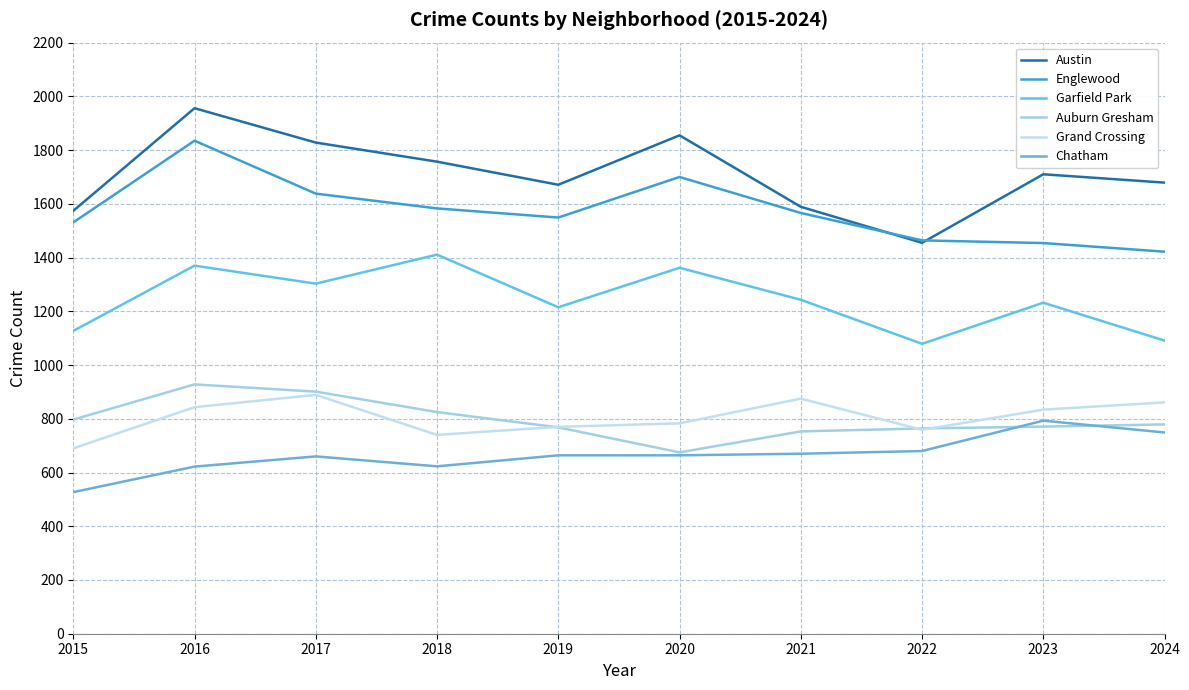

What is the value of the Austin point at the 5th from the left?

1671